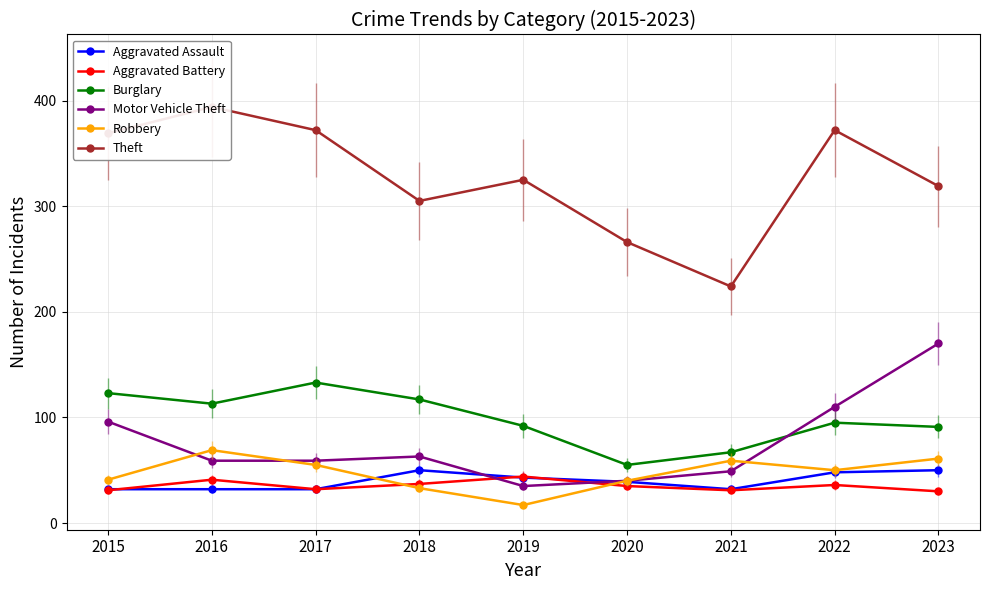

Reading left to right, extract all data points from this chart.

Aggravated Assault: 32	32	32	50	43	39	32	48	50
Aggravated Battery: 31	41	32	37	44	35	31	36	30
Burglary: 123	113	133	117	92	55	67	95	91
Motor Vehicle Theft: 96	59	59	63	35	40	49	110	170
Robbery: 41	69	55	33	17	40	59	50	61
Theft: 369	394	372	305	325	266	224	372	319